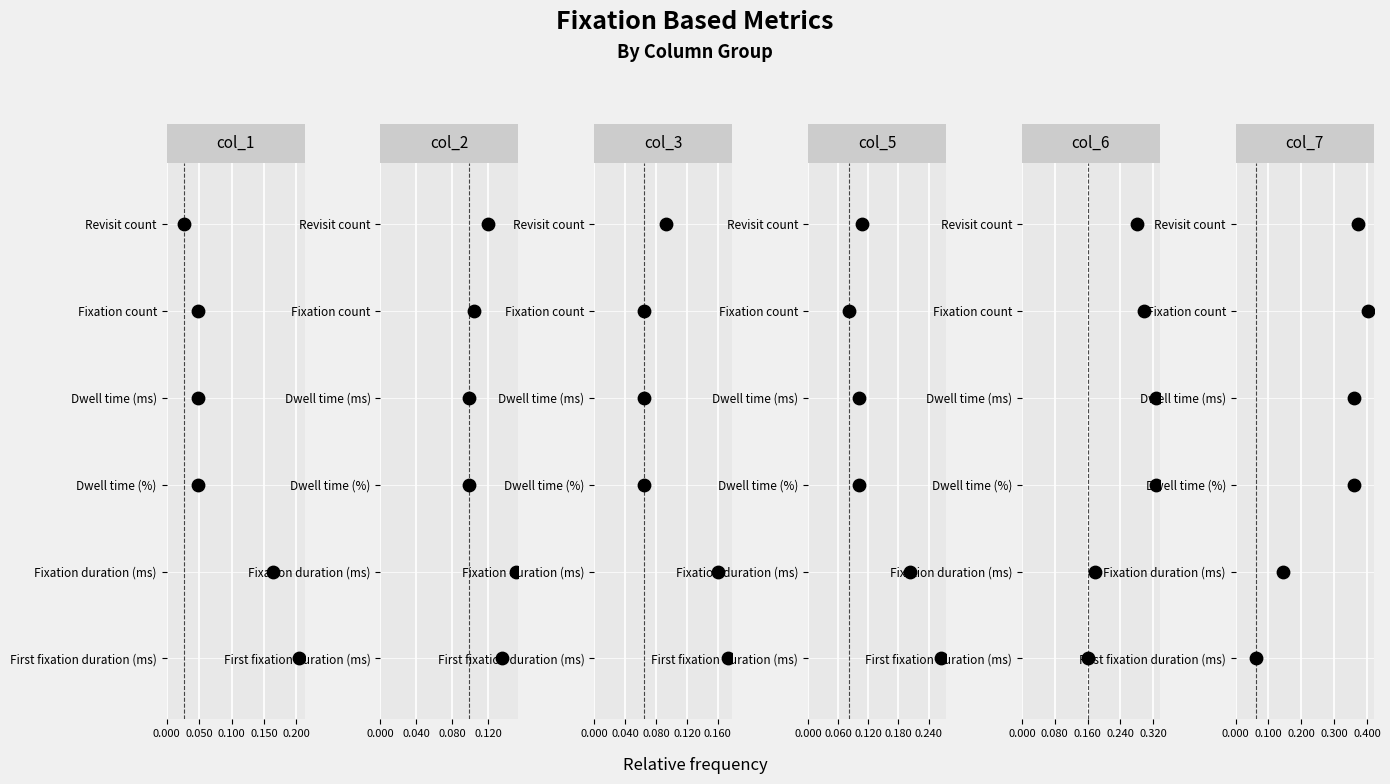

Which series has the widest spread of Y values?

col_1